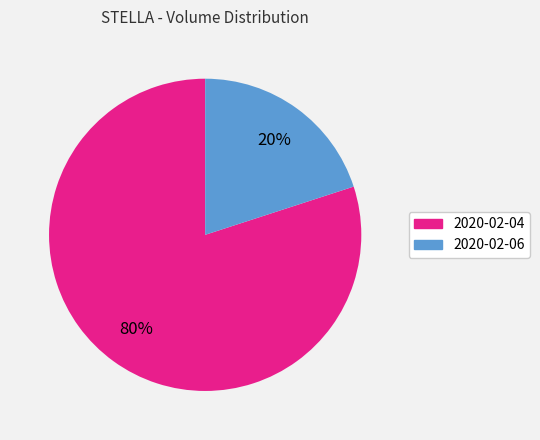

What is the ratio of the value at 2020-02-04 to the value at 2020-02-06?

4.0